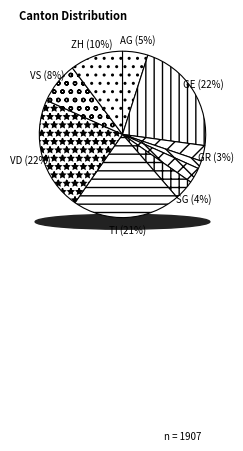

What is the total percentage of VS and GE?

30.3%